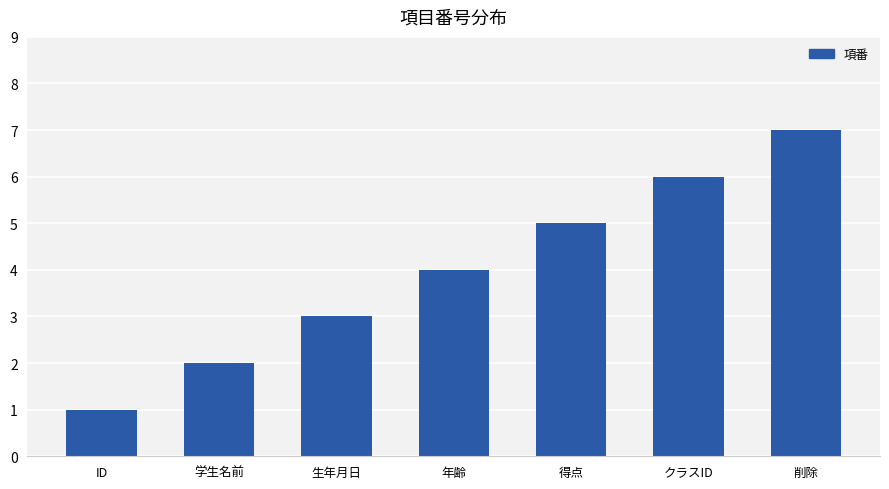

What is the approximate value at 年齢?

4